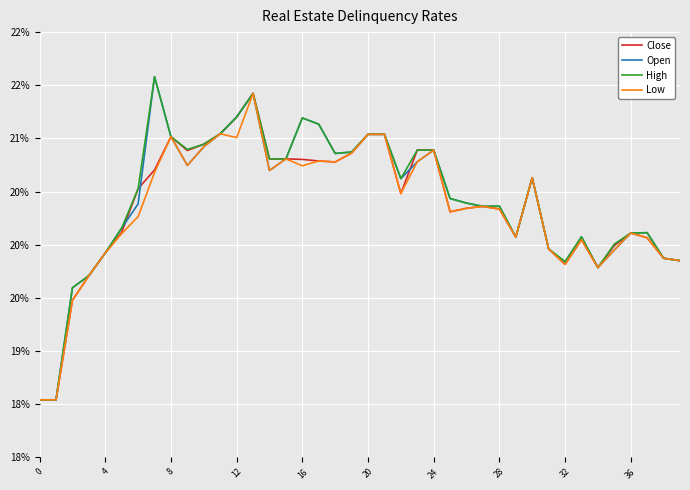

Does the chart have visible grid lines?

Yes